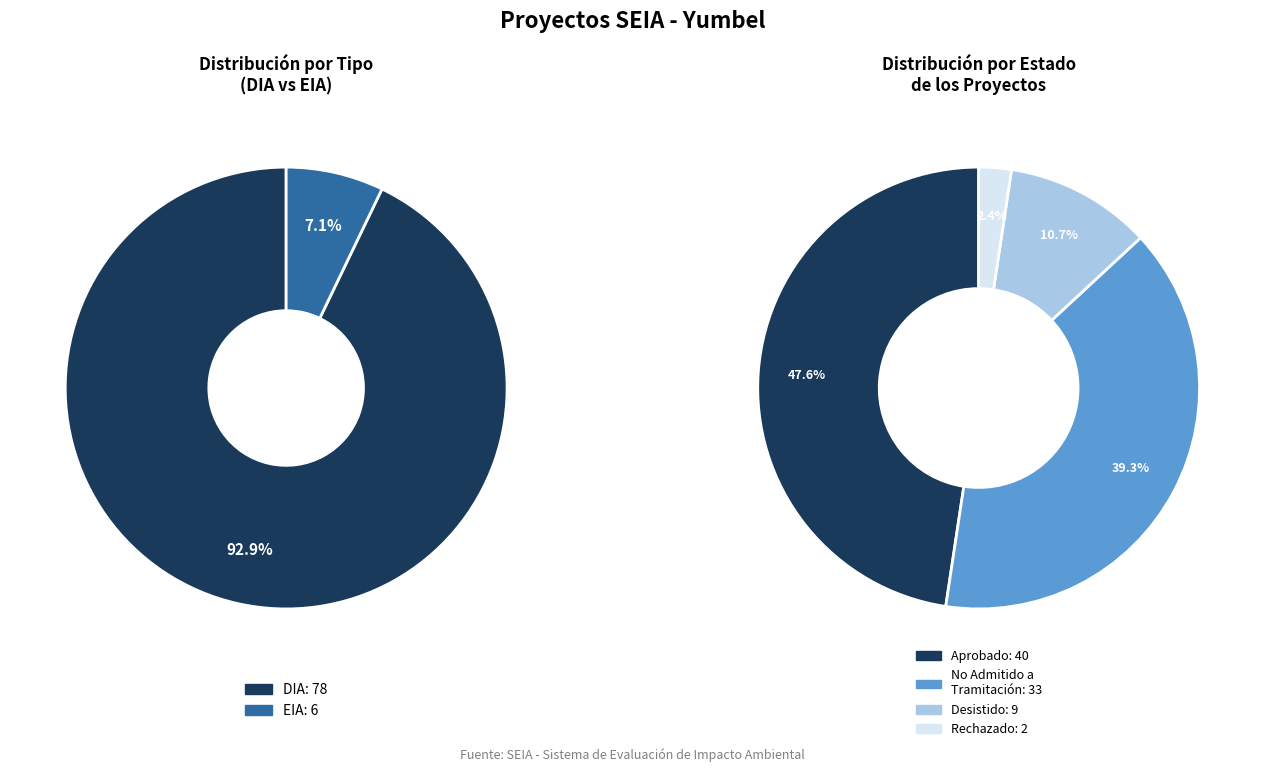

What is the largest slice in the pie chart?

DIA